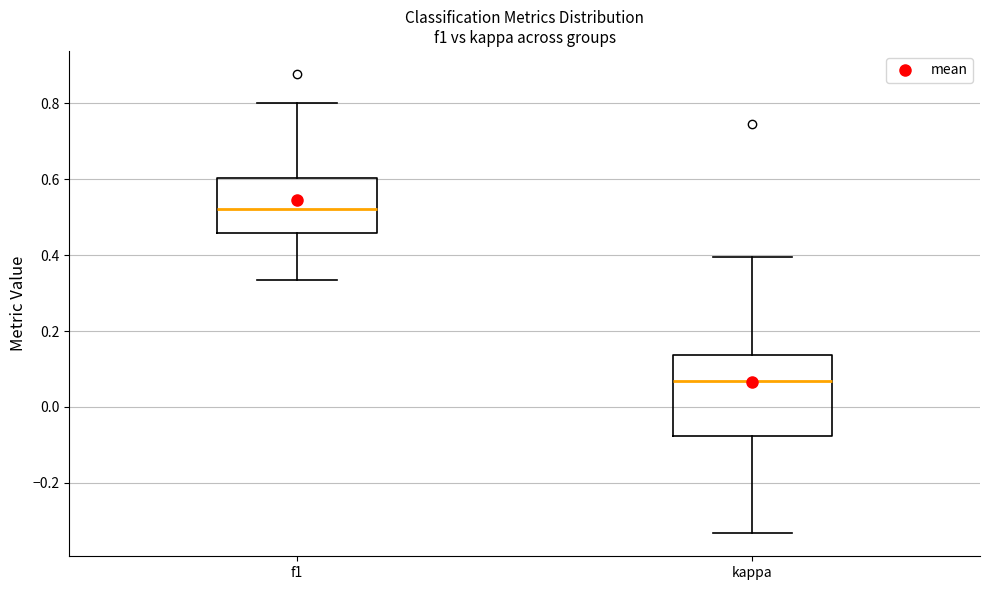

Which box is the tallest, from its lower edge to its upper edge?

kappa